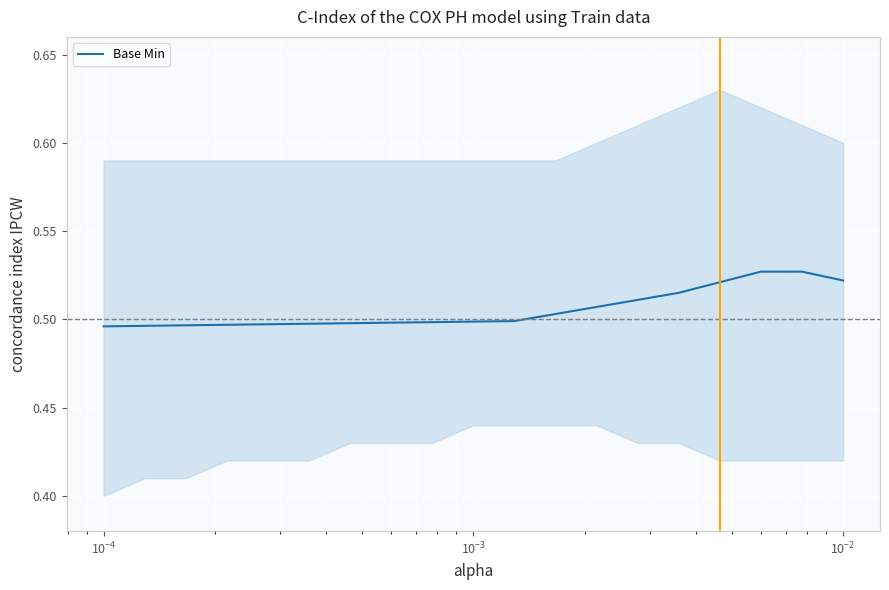

The value at 9 is 0.1. True or false?

False